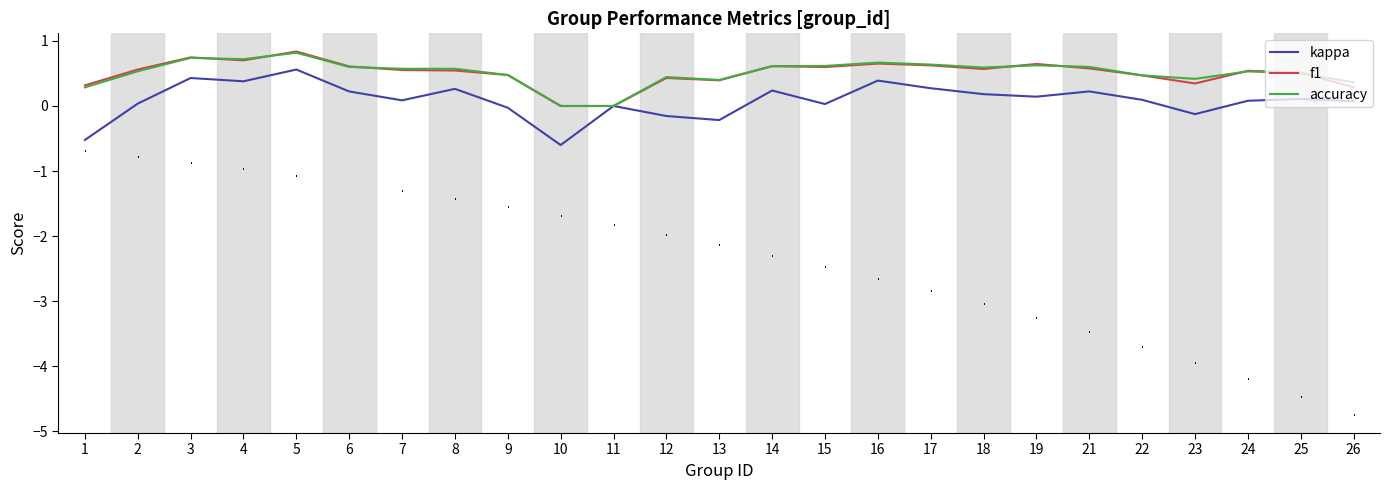

Which series has the widest spread of values?

kappa